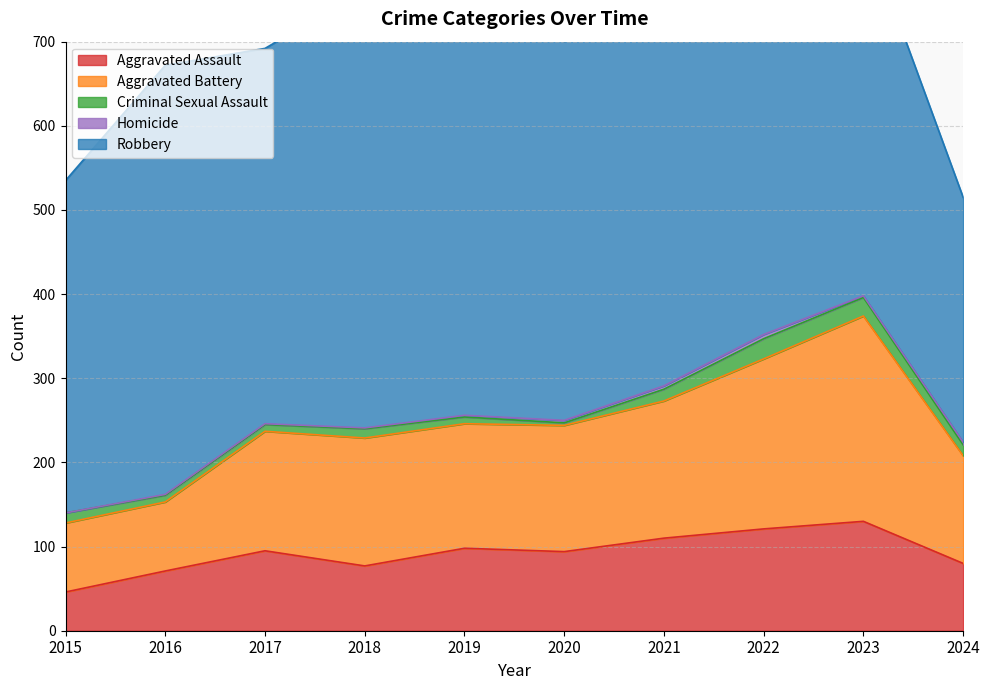

Rank the categories by Aggravated Assault value from lowest to highest.

2015, 2016, 2018, 2024, 2020, 2017, 2019, 2021, 2022, 2023